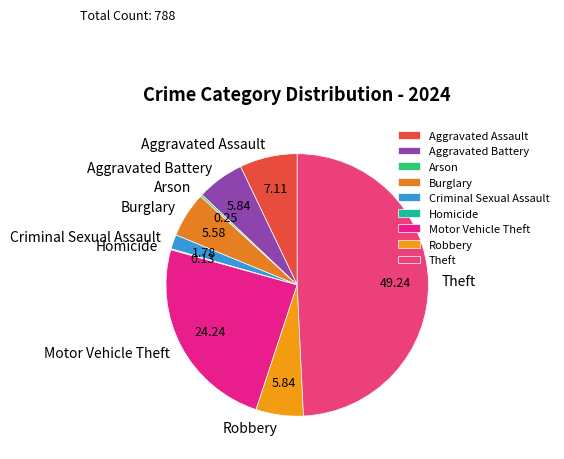

Combined, do Burglary and Aggravated Assault account for over 50%?

No